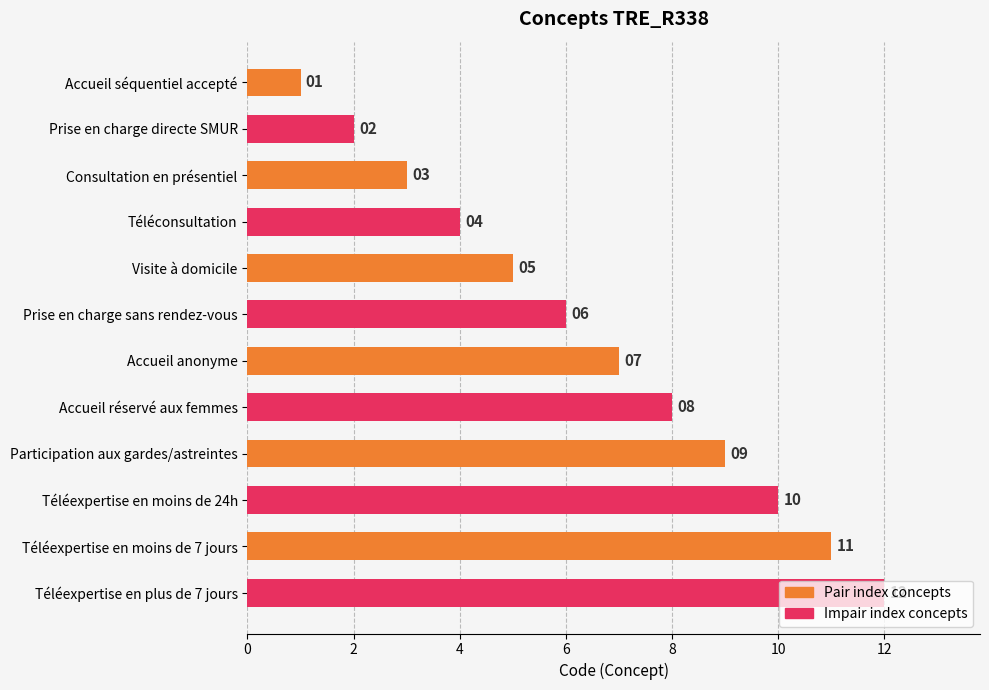

What is the label of the 4th bar from the top?

Téléconsultation